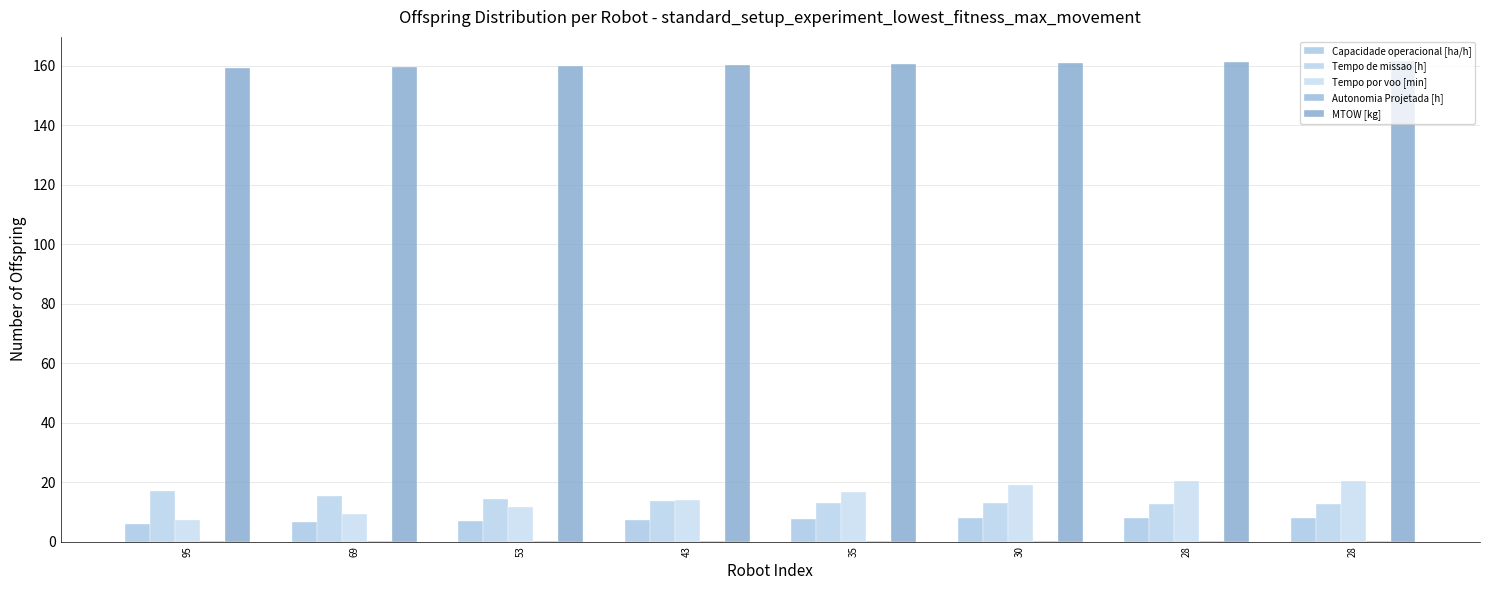

How many groups of bars are there?

8